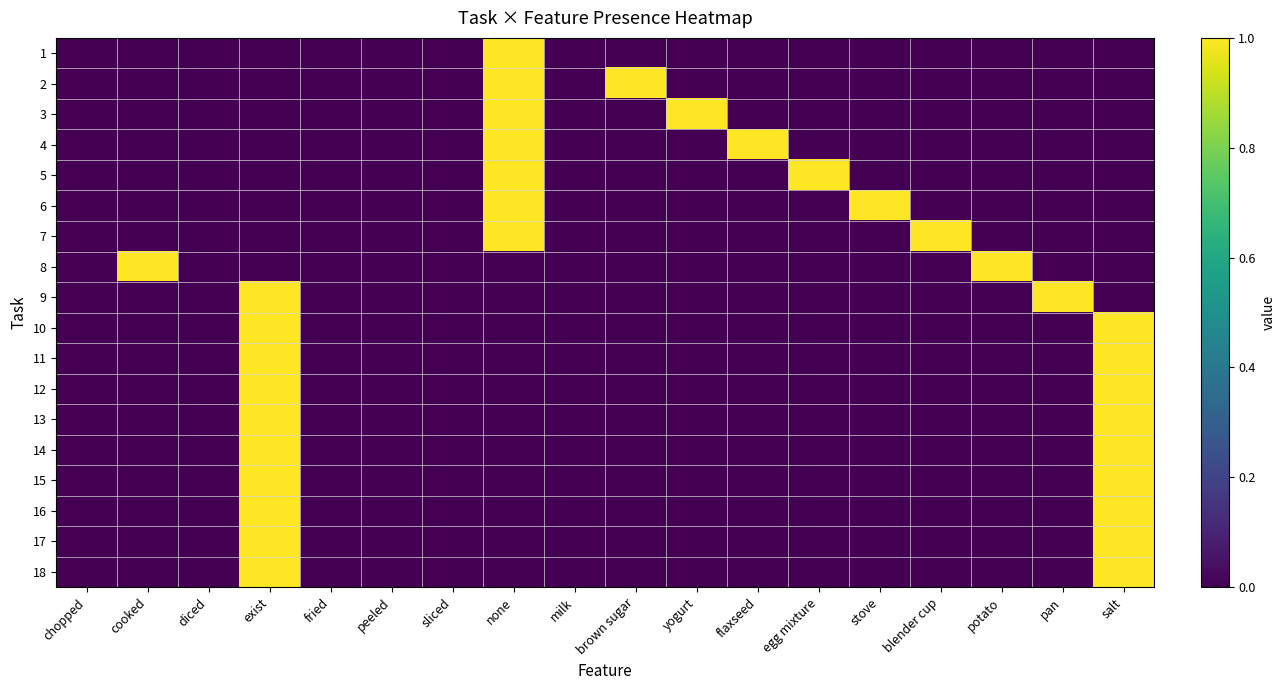

Which label corresponds to the largest value in the chart?

none